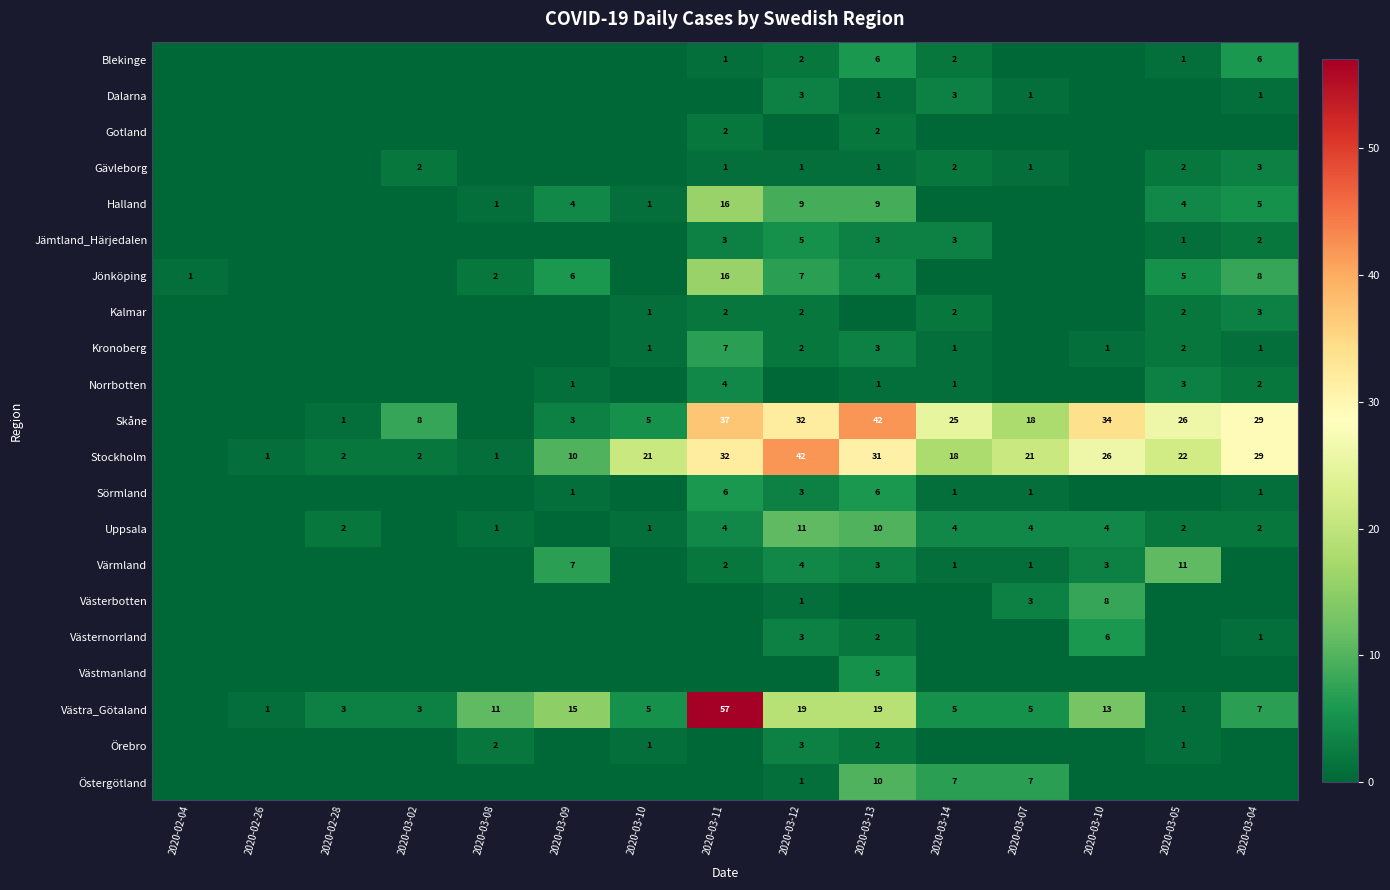

Which series has the widest spread of values?

Västra_Götaland